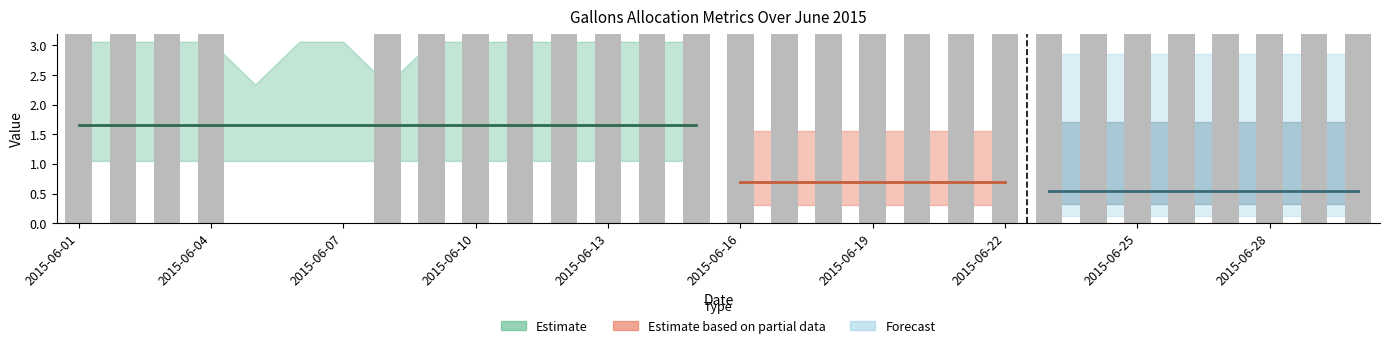

Which category has the highest value in the lifted_gallons_weekly_flag series?

2015-06-01